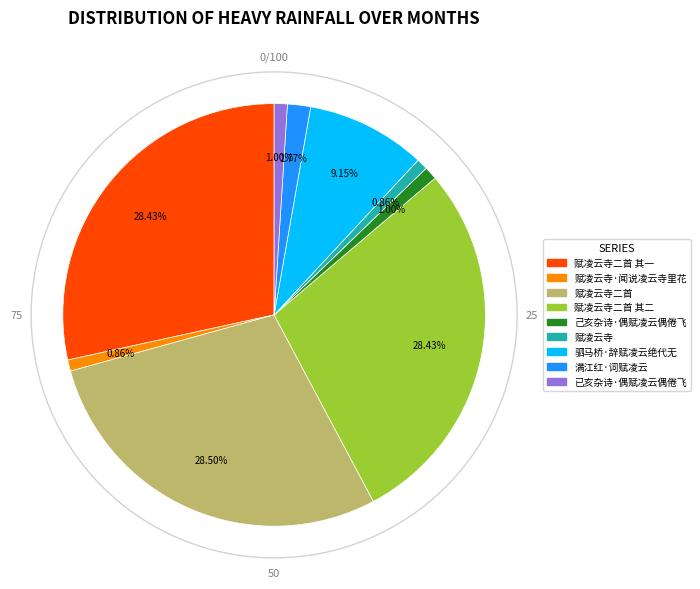

Is there a majority slice in this chart?

No